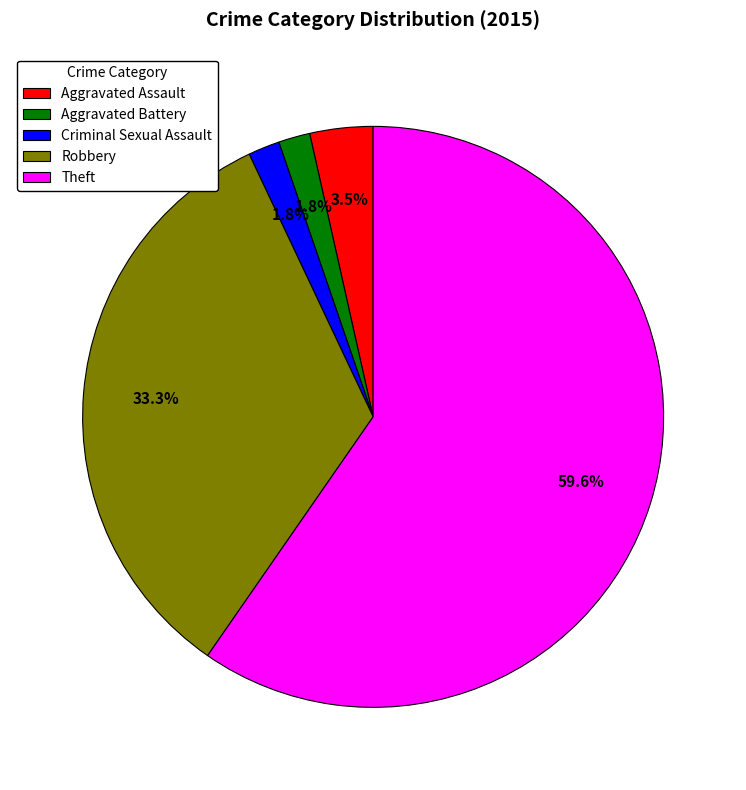

Do Theft and Aggravated Assault together represent more than half of the pie?

Yes